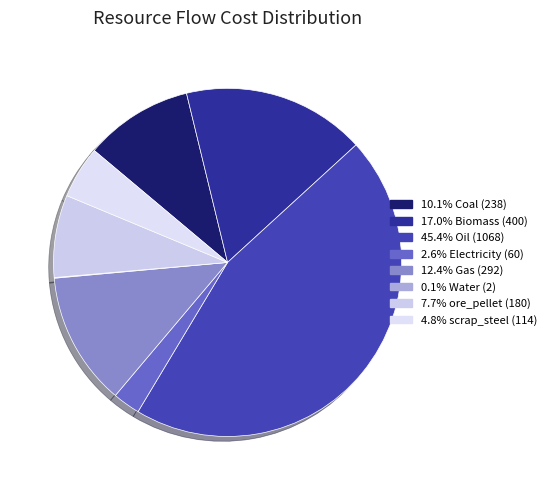

How many slices are in this pie chart?

8